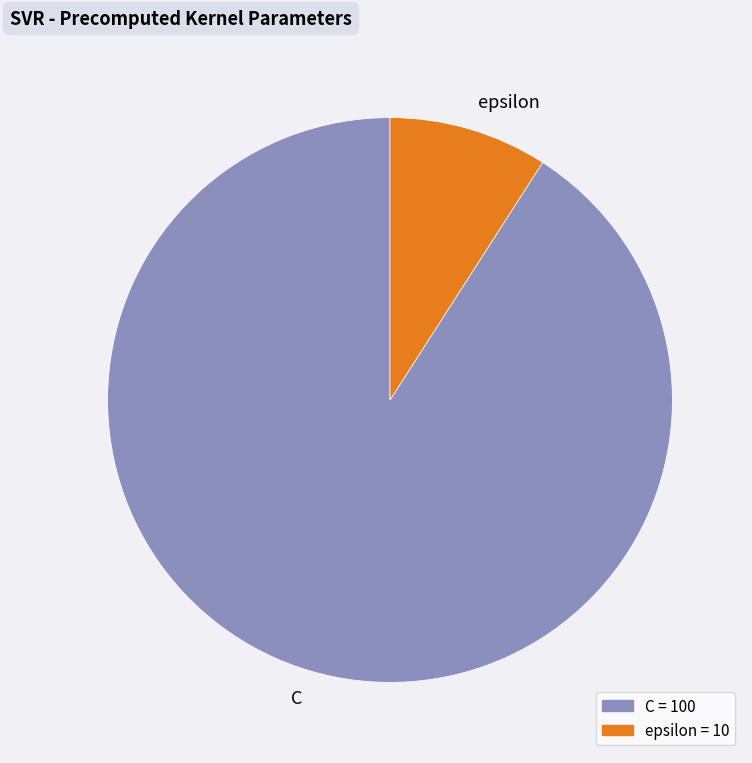

Which slice is the largest?

C